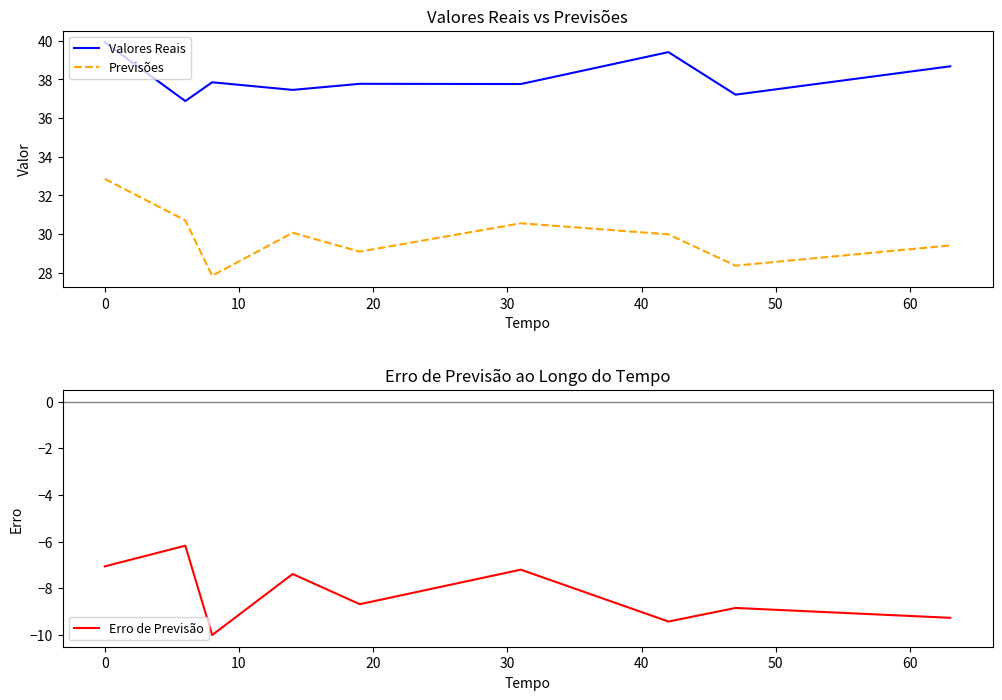

True or false: Previsões and Valores Reais cross at least once.

False